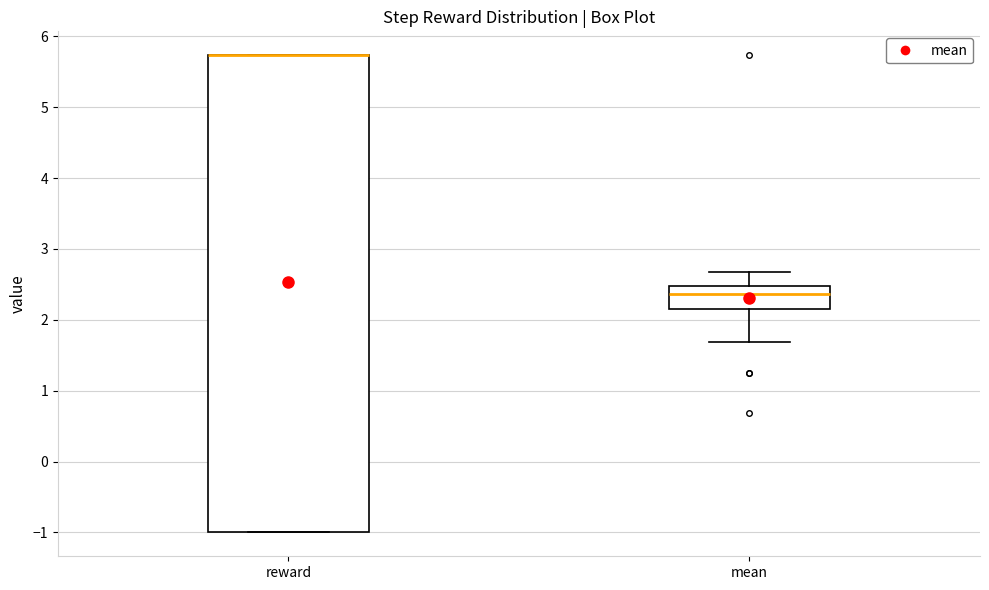

Reading left to right, read every box against the y-axis: the position of its median line, the range the box covers, and the ends of its whiskers. The values are not printed on the chart, so give them approximately, as read against the axis.

reward: median 5.7 (drawn on the box's upper edge), box -1.0 to 5.7, whiskers -1.0 to 5.7
mean: median 2.4, box 2.2 to 2.5, whiskers 1.7 to 2.7